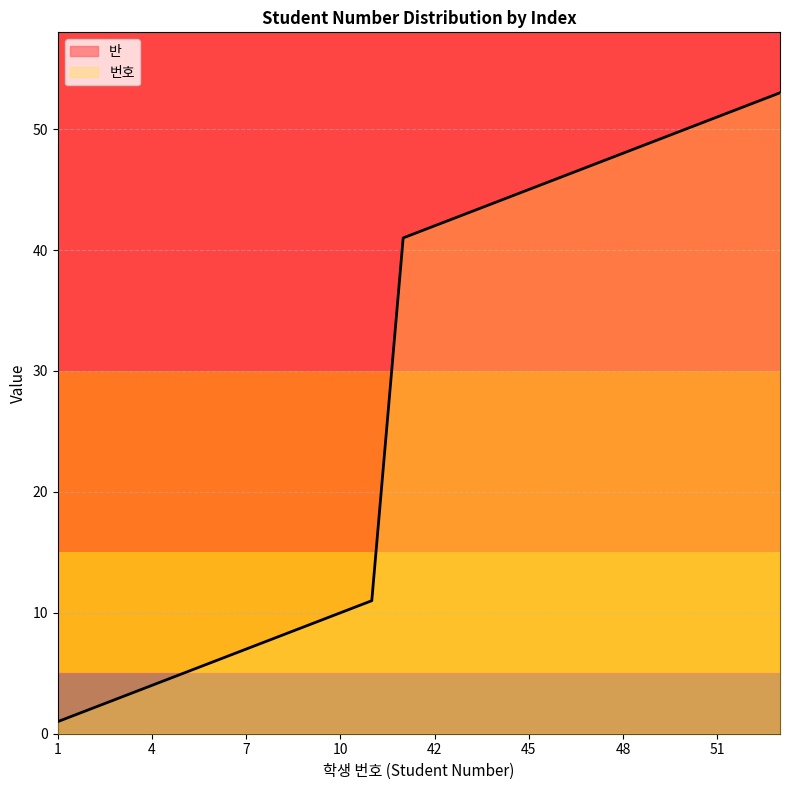

What is the change in value from 19 to 23?

+4